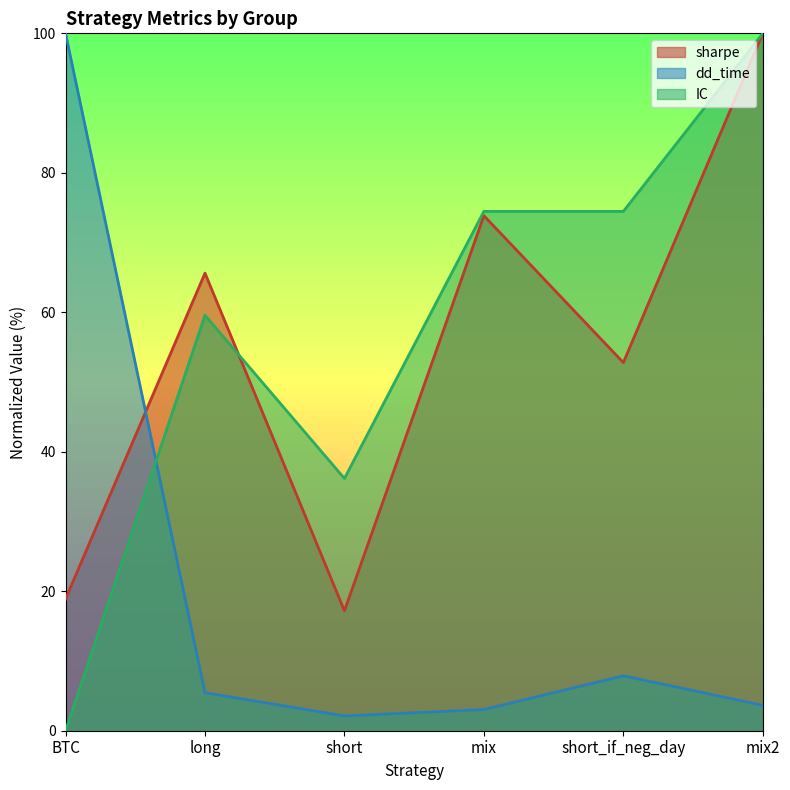

At which category is the sum across all series the highest?

mix2